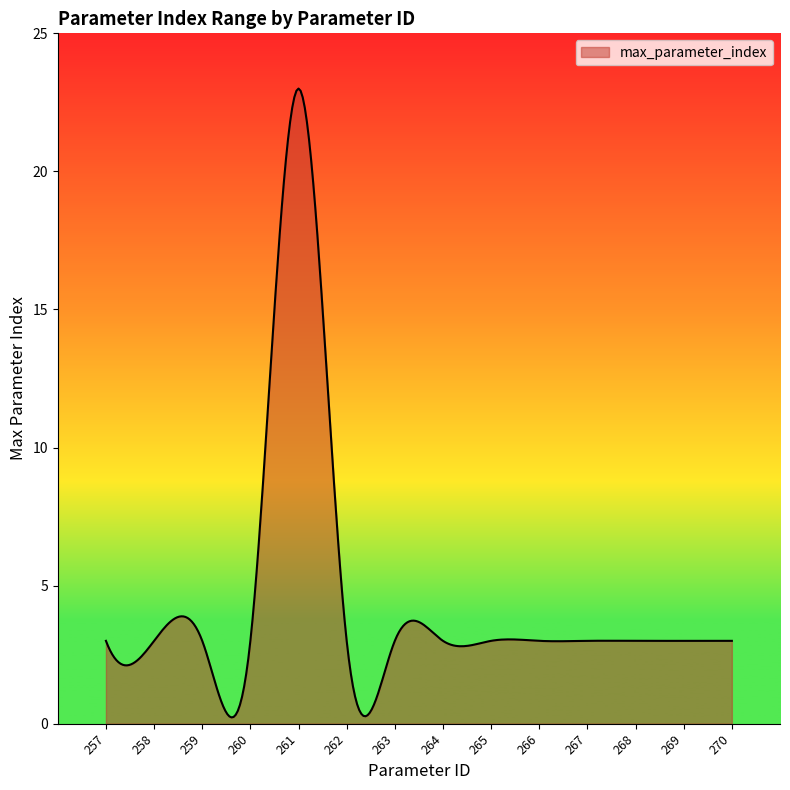

True or false: the data has more than 0 interior local peaks.

True